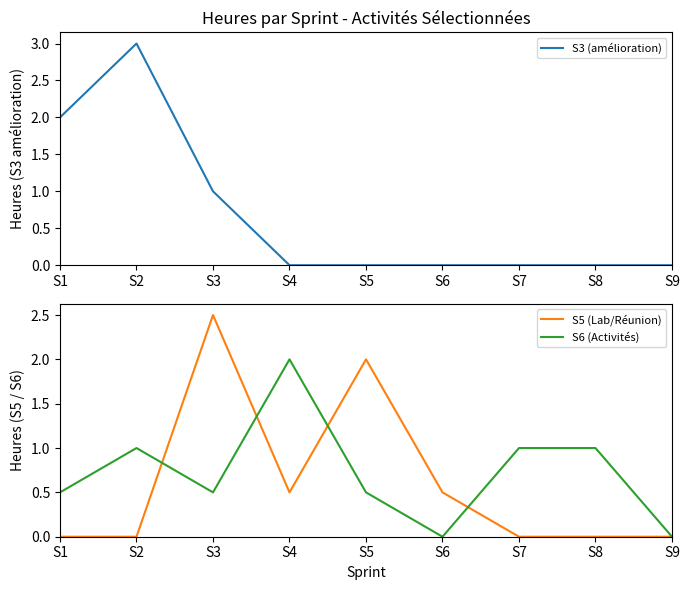

How many values in the S6 (Activités) series exceed 0?

7